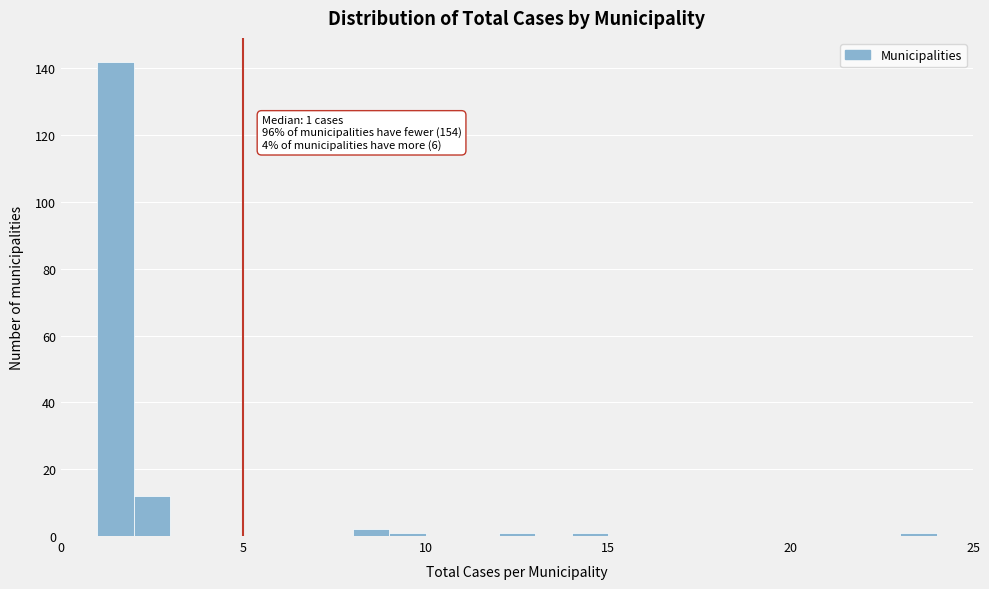

Around what value on the x-axis is the tallest bar? Give the approximate position of its centre, as read against the axis.

1.5